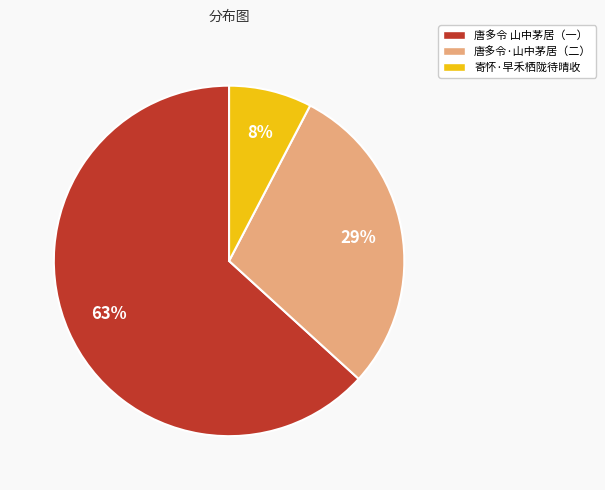

Which has a higher value, 唐多令·山中茅居（二） or 寄怀·早禾栖陇待晴收?

唐多令·山中茅居（二）